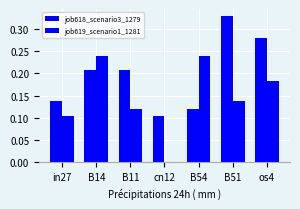

Count the number of data series in this chart.

2